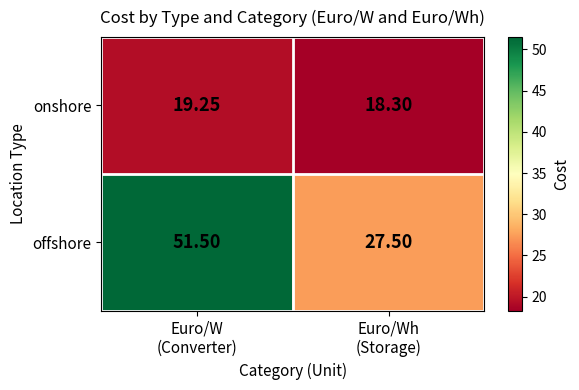

Which series has the widest spread of values?

offshore